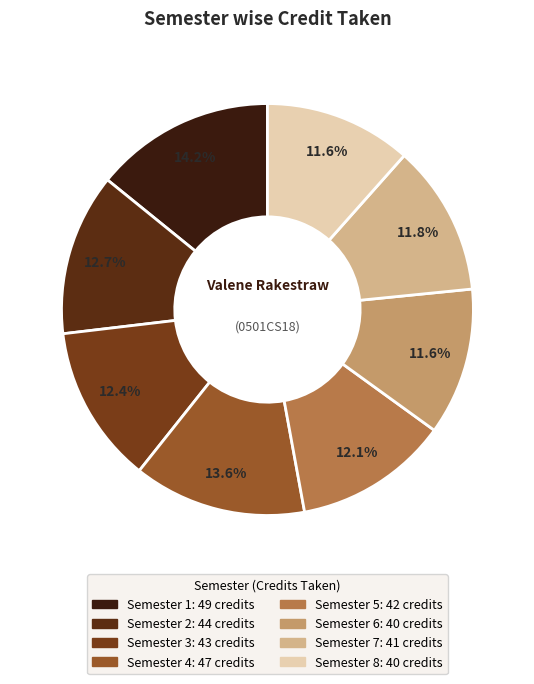

How many segments does this pie chart have?

8